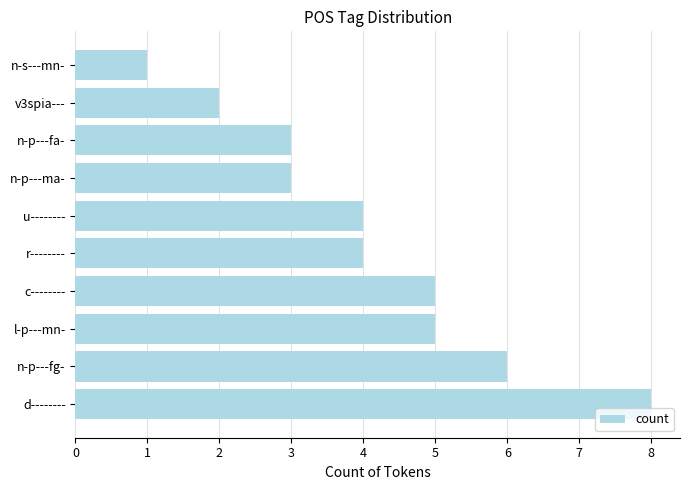

What is the difference between the second highest and minimum values?

5